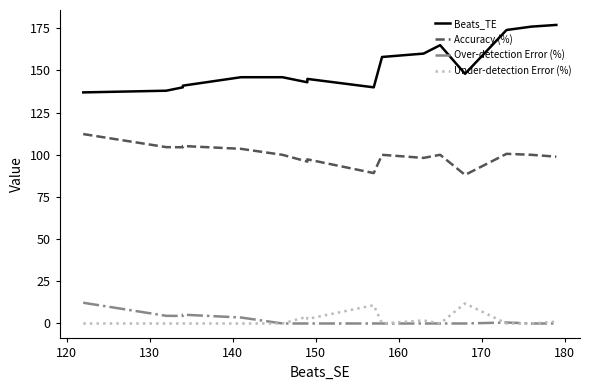

True or false: Beats_TE and Over-detection Error (%) intersect in this chart.

False